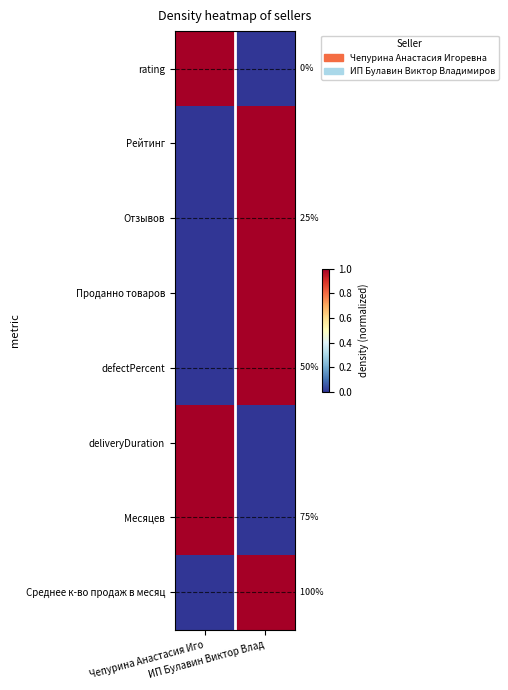

What value does the rating series have at Чепурина Анастасия Иго?

1